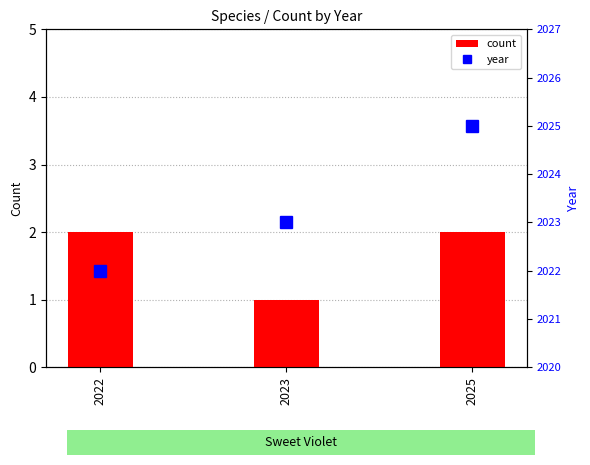

Rank the series by their average value, from lowest to highest.

count, year